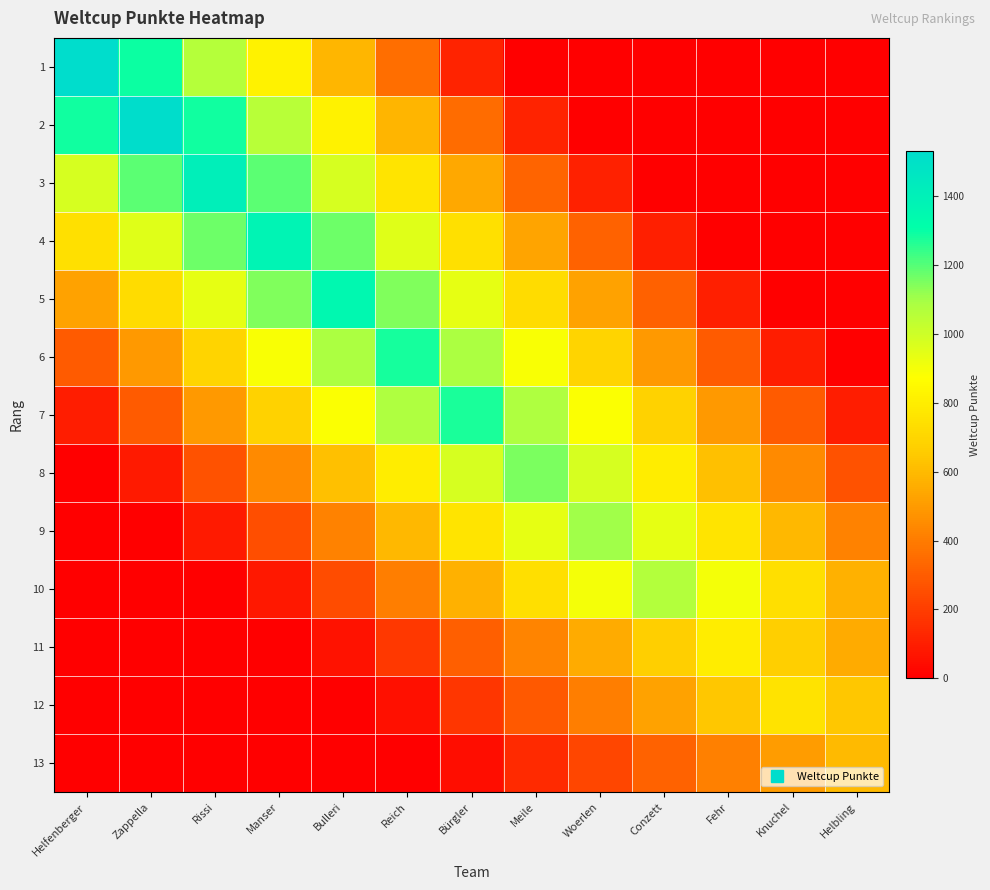

What is the difference between the highest and lowest values at Knuchel?

759.0